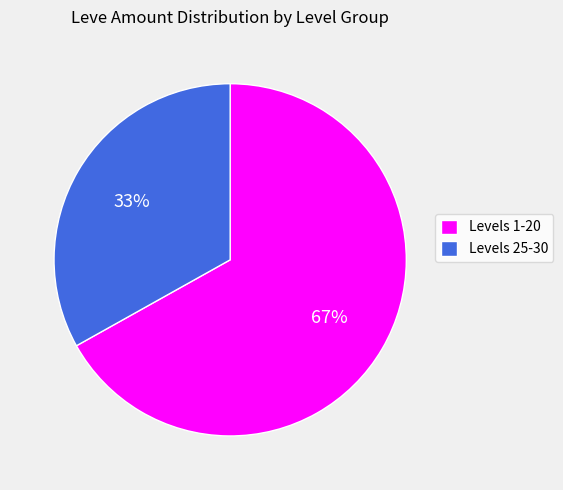

True or false: Levels 1-20 accounts for 67% of the total.

True